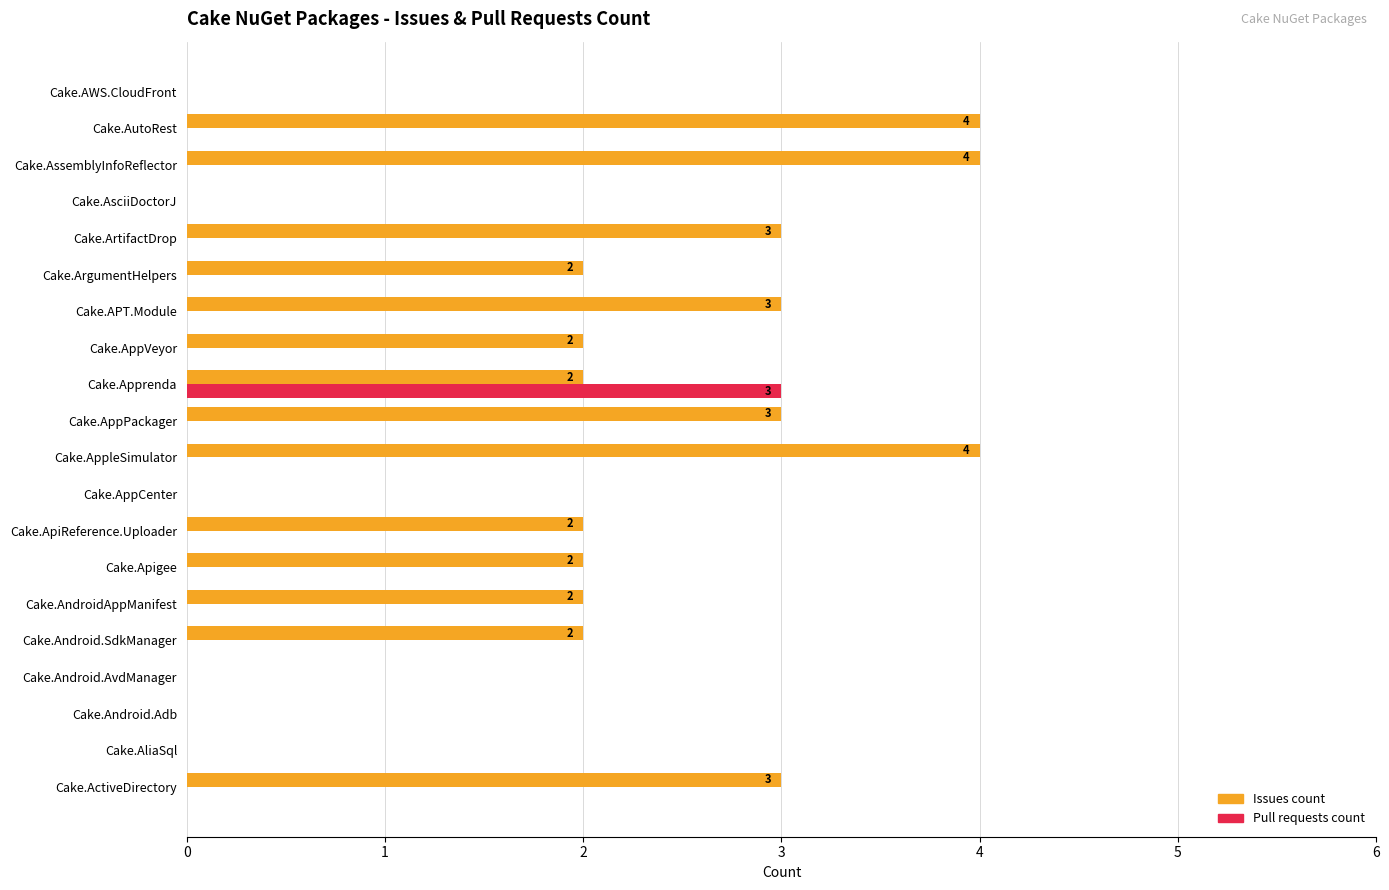

The value of Pull requests count at Cake.AWS.CloudFront is 0. True or false?

True